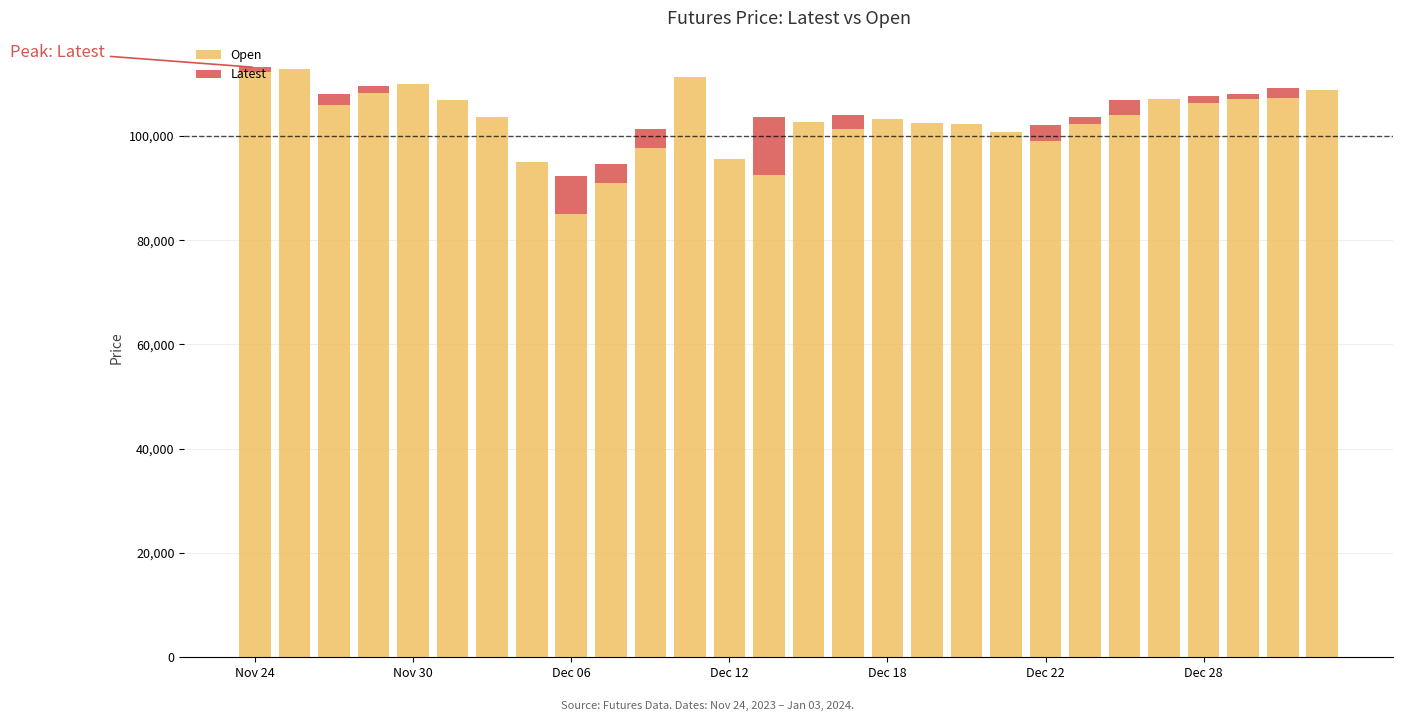

What is the sum of all Open values?

2882550